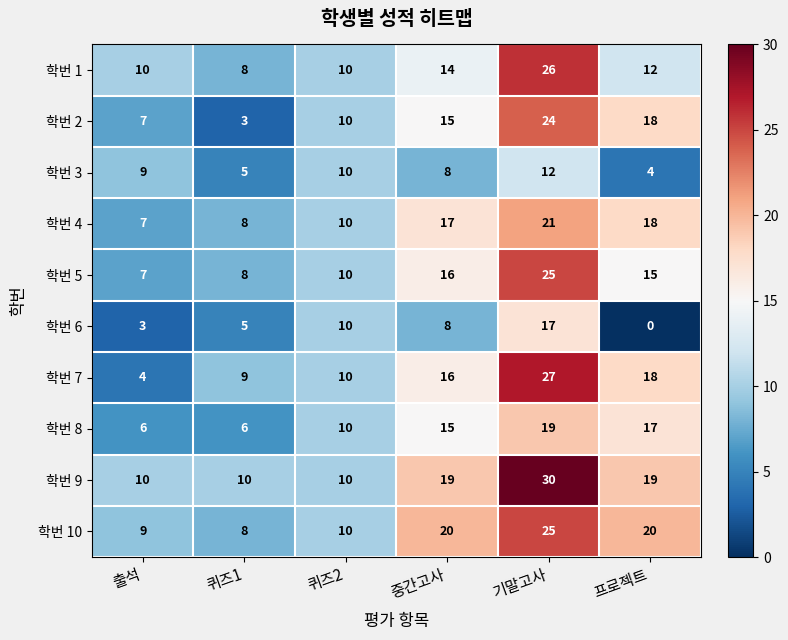

What is the difference between the maximum and second lowest values in the 학번 7 series?

18